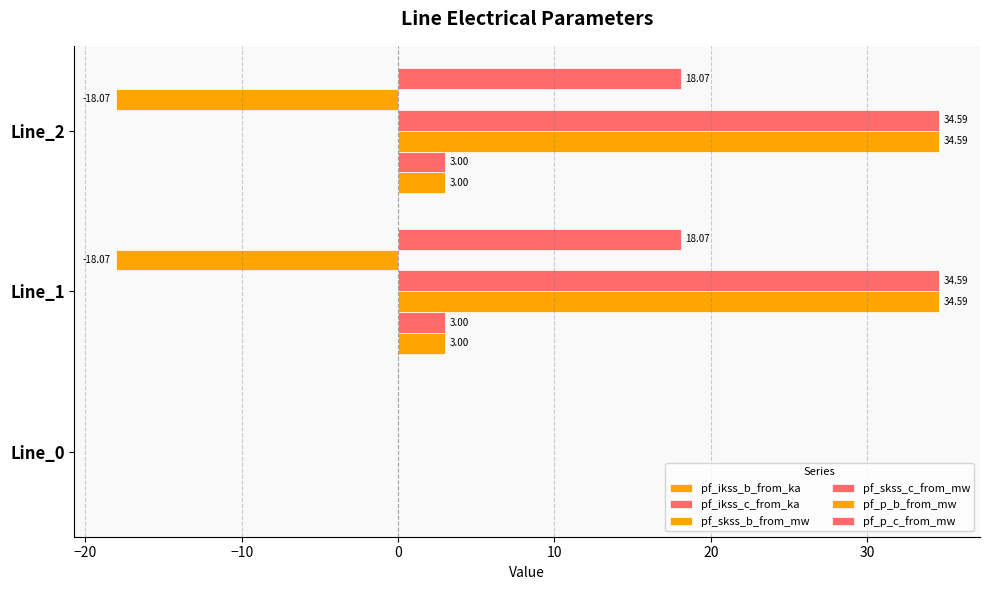

How many positive values does the pf_skss_c_from_mw series have?

2